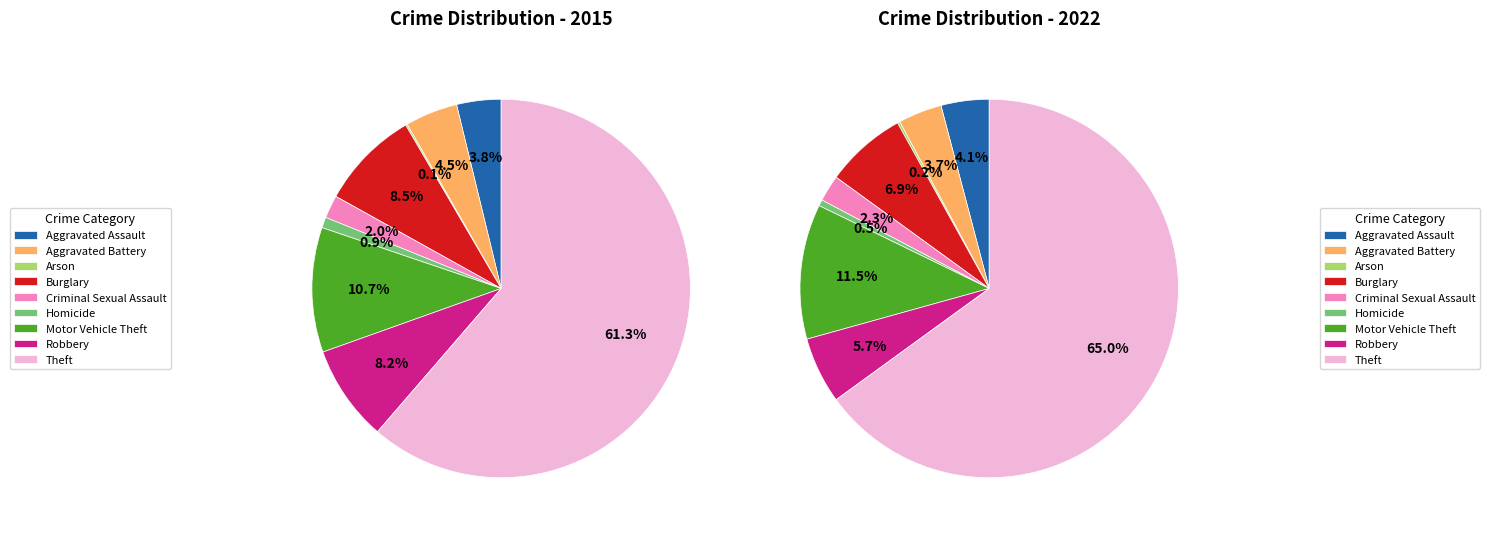

Combined, do values_2015 and 4 account for over 50%?

No